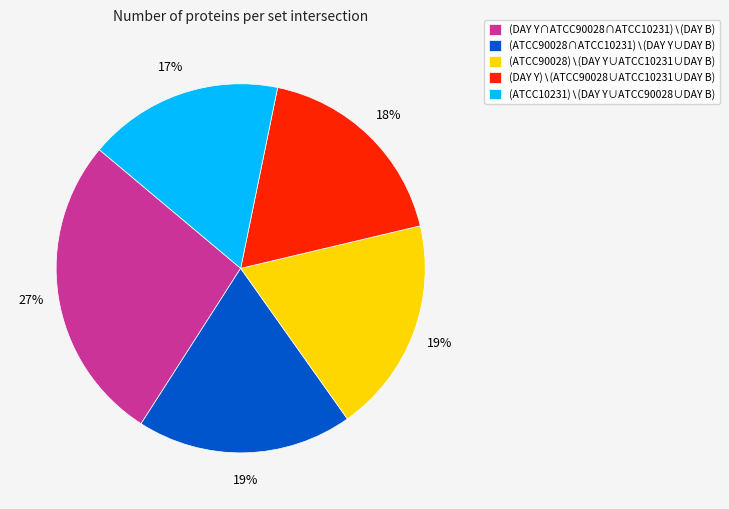

To the nearest percent, what is the difference between the largest and smallest slice percentages?

10%